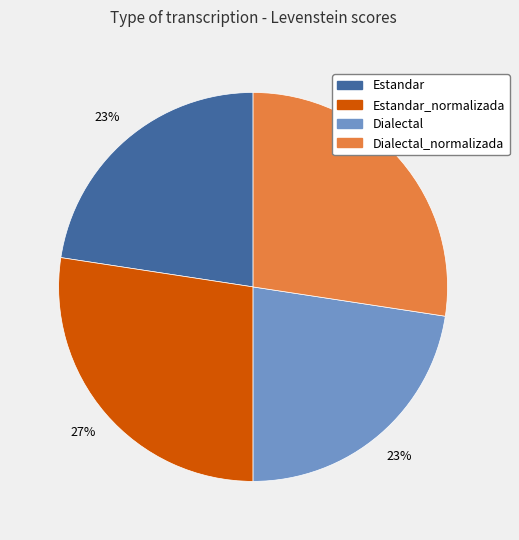

To the nearest percent, what is the average slice percentage?

25%